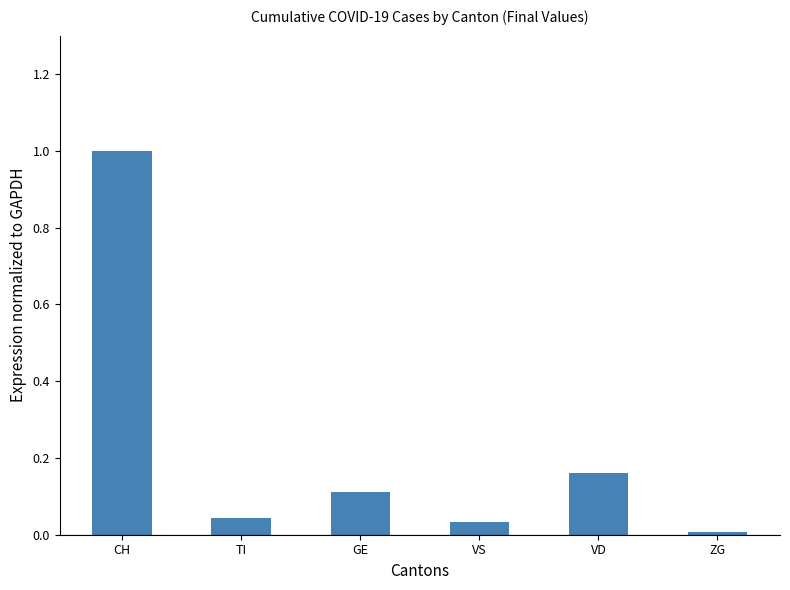

Between ZG and TI, which is larger?

TI